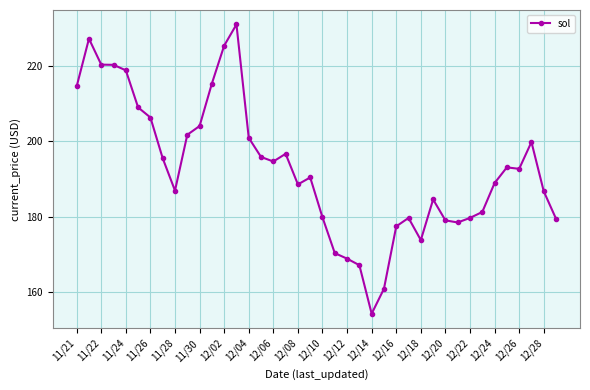

True or false: the data has more than 0 interior local peaks.

True